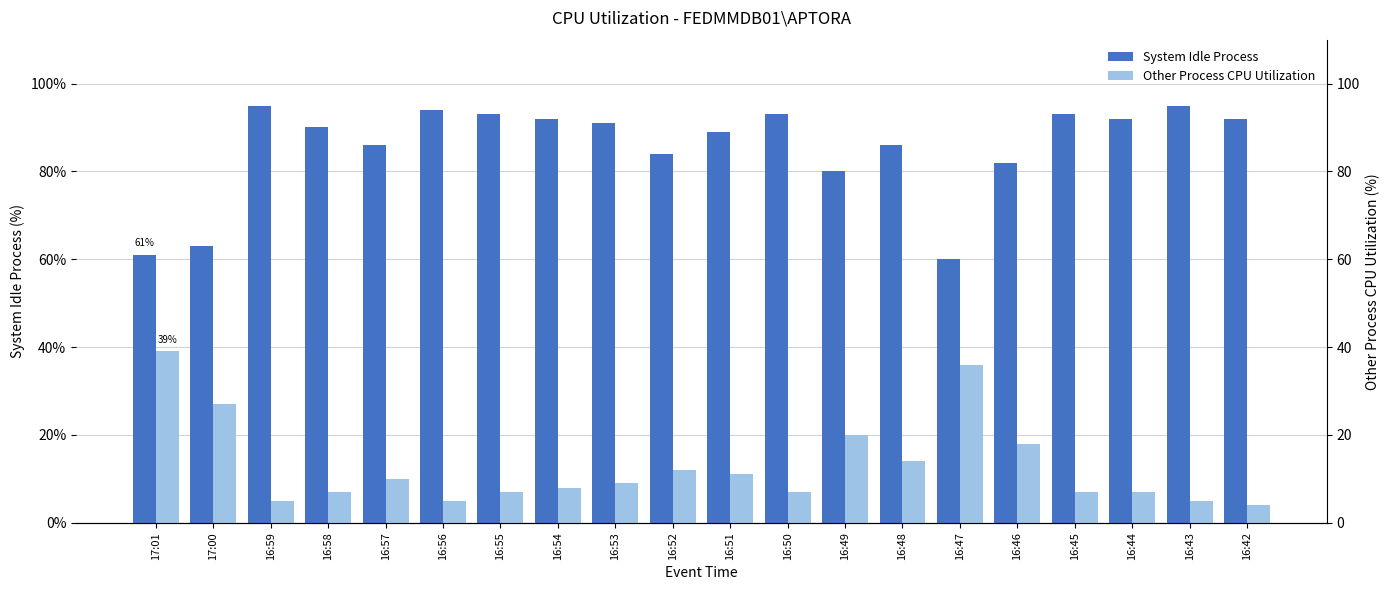

What are all the series names shown in the legend?

System Idle Process, Other Process CPU Utilization